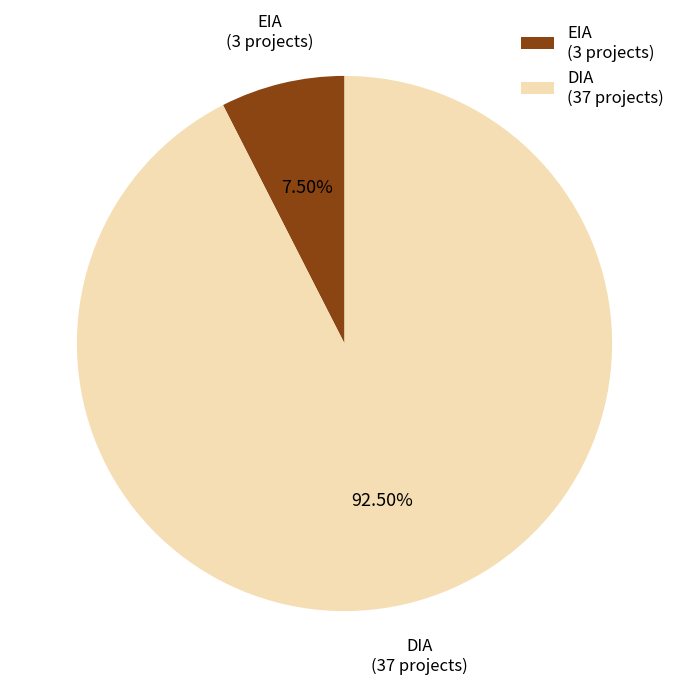

Is there any slice that represents more than half of the pie?

Yes